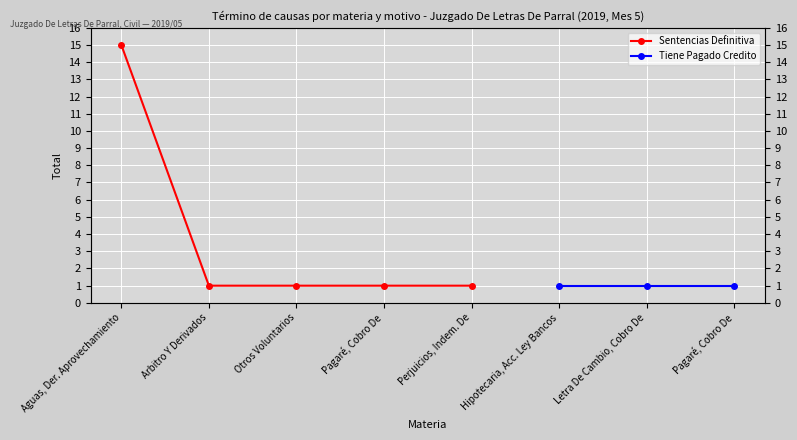

Rank the categories by value from highest to lowest.

Aguas, Der. Aprovechamiento, Arbitro Y Derivados, Otros Voluntarios, Pagaré, Cobro De, Perjuicios, Indem. De